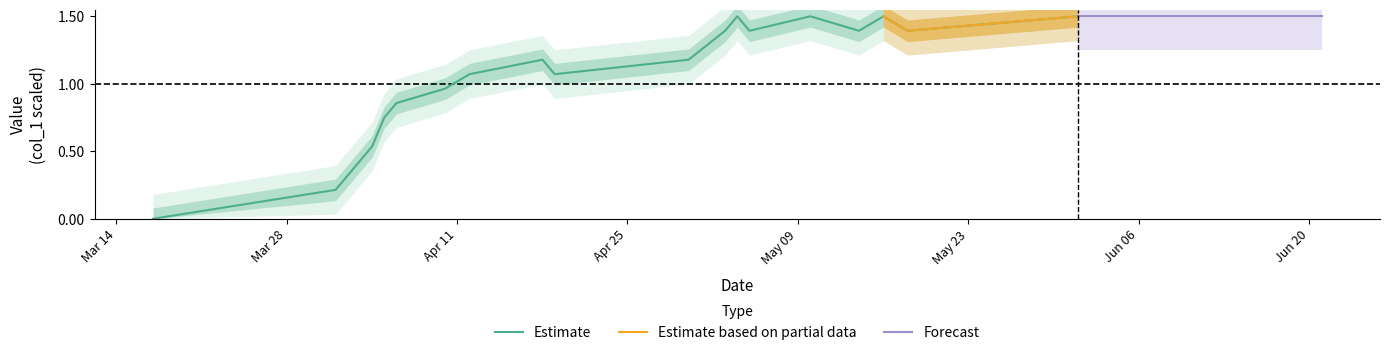

What is the highest value of the Estimate series?

1.5